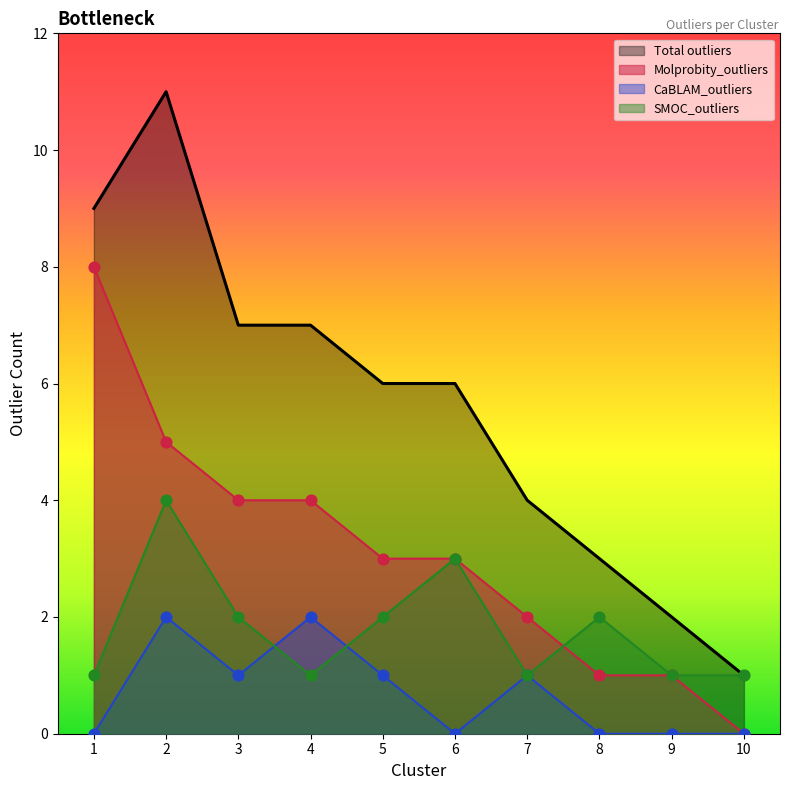

Which series reaches the minimum Y coordinate?

Molprobity_outliers